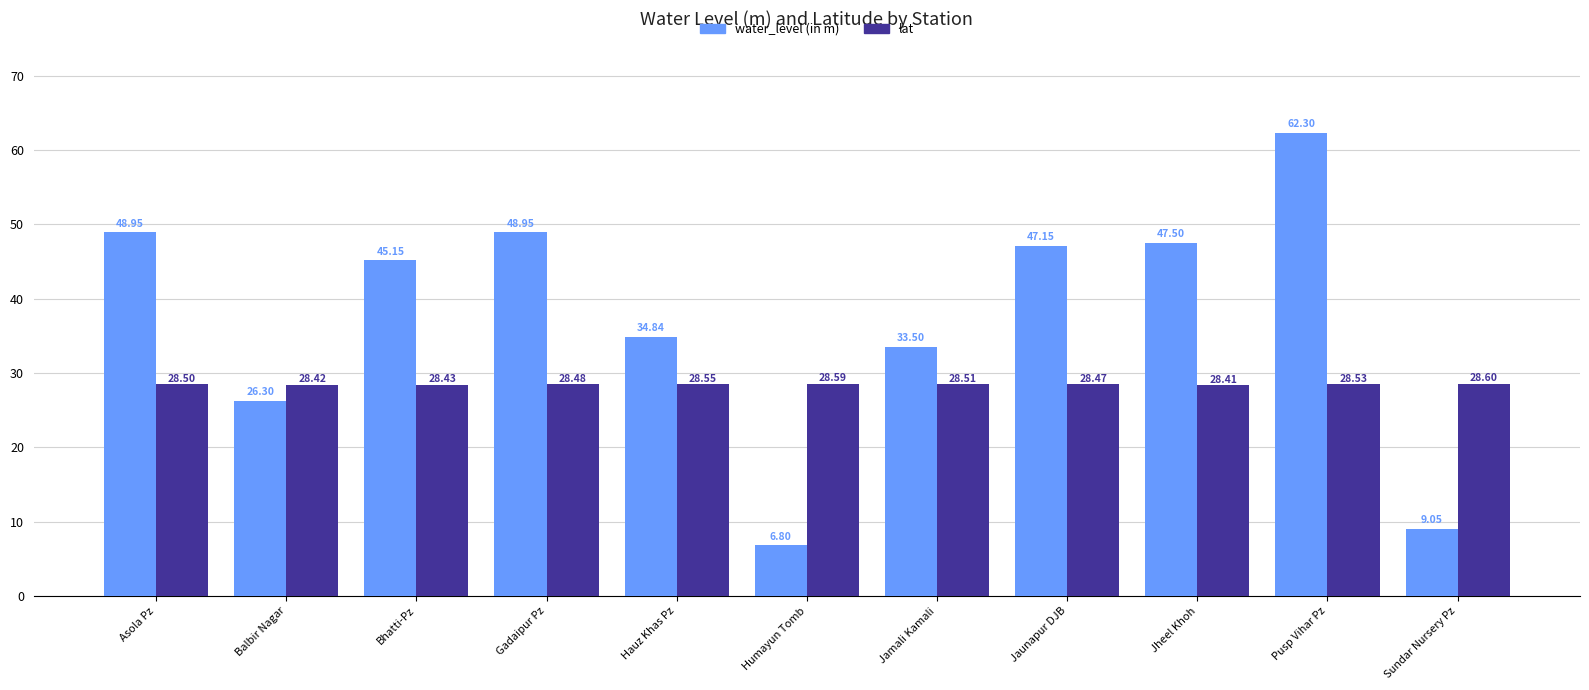

What is the difference between the maximum and minimum values in the lat series?

0.2